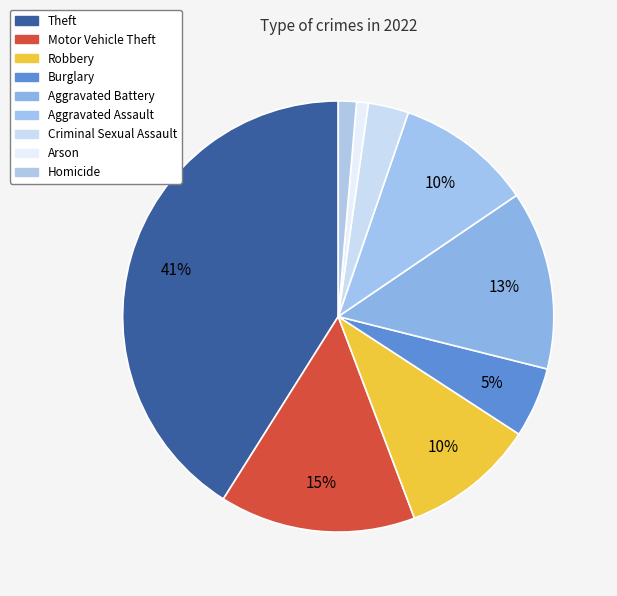

Count the number of slices in the pie.

9